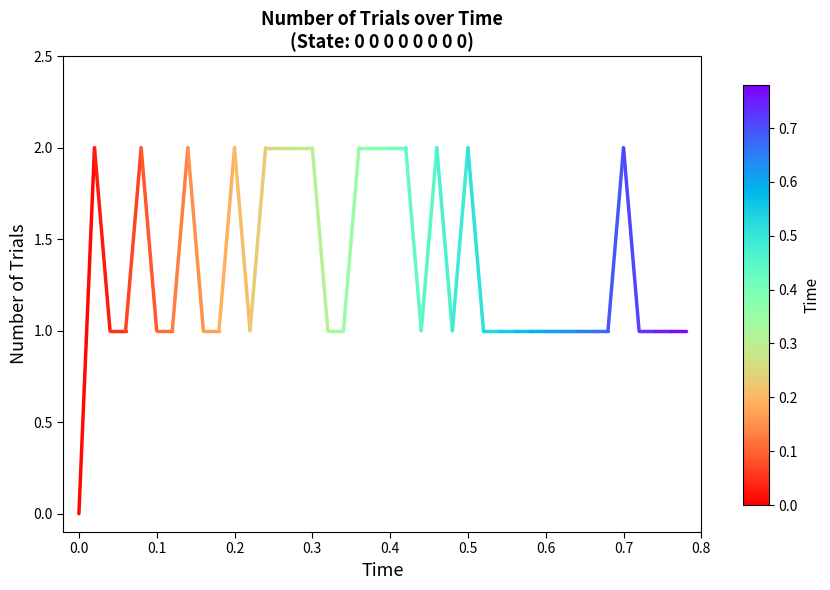

What is the maximum value shown in the chart?

2